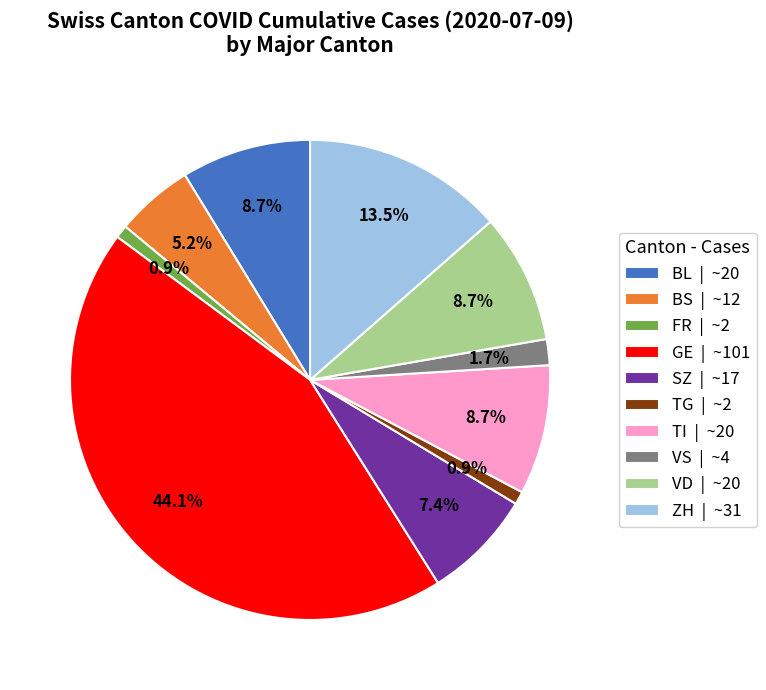

Is there any slice that represents more than half of the pie?

No